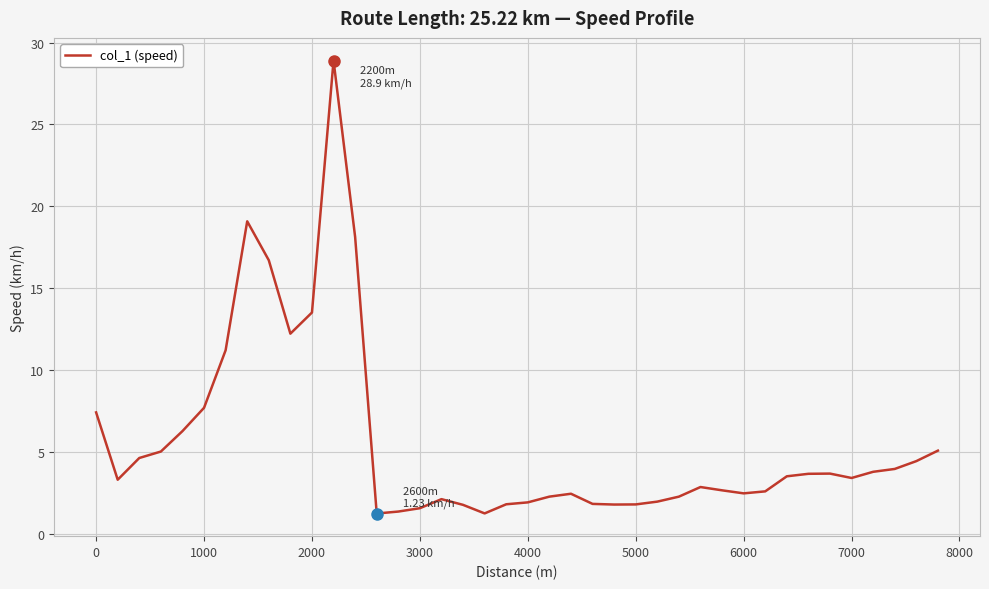

What is the minimum value shown in the chart?

1.2